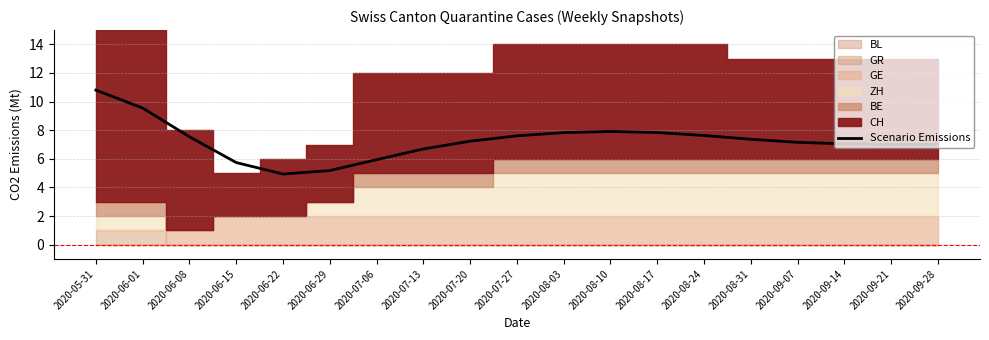

Read the value at 2020-09-07.

7.2